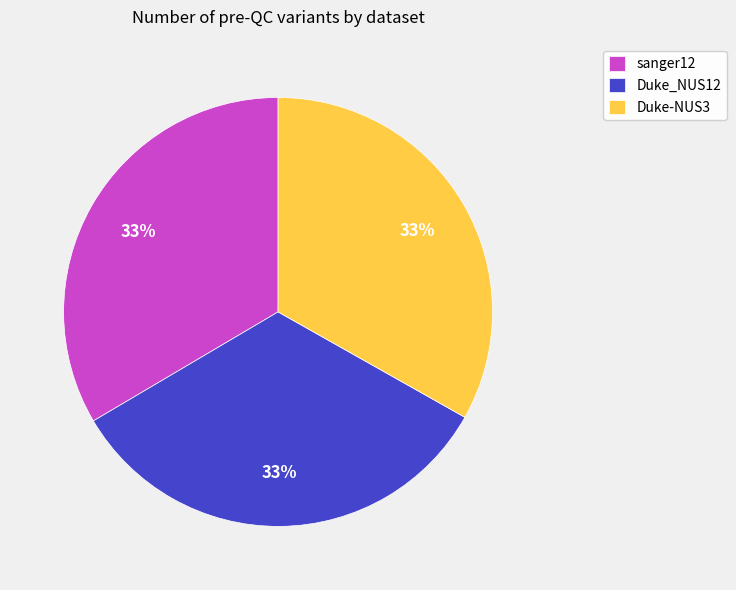

To the nearest percent, what portion does Duke-NUS3 represent?

33%